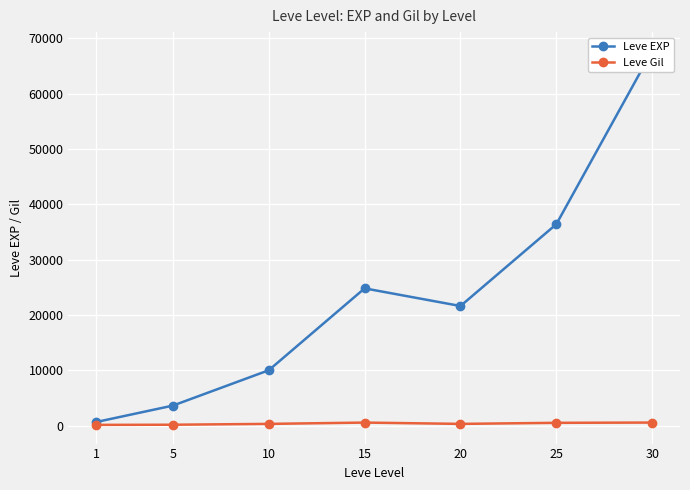

At which label is Leve EXP closest to 34180?

25